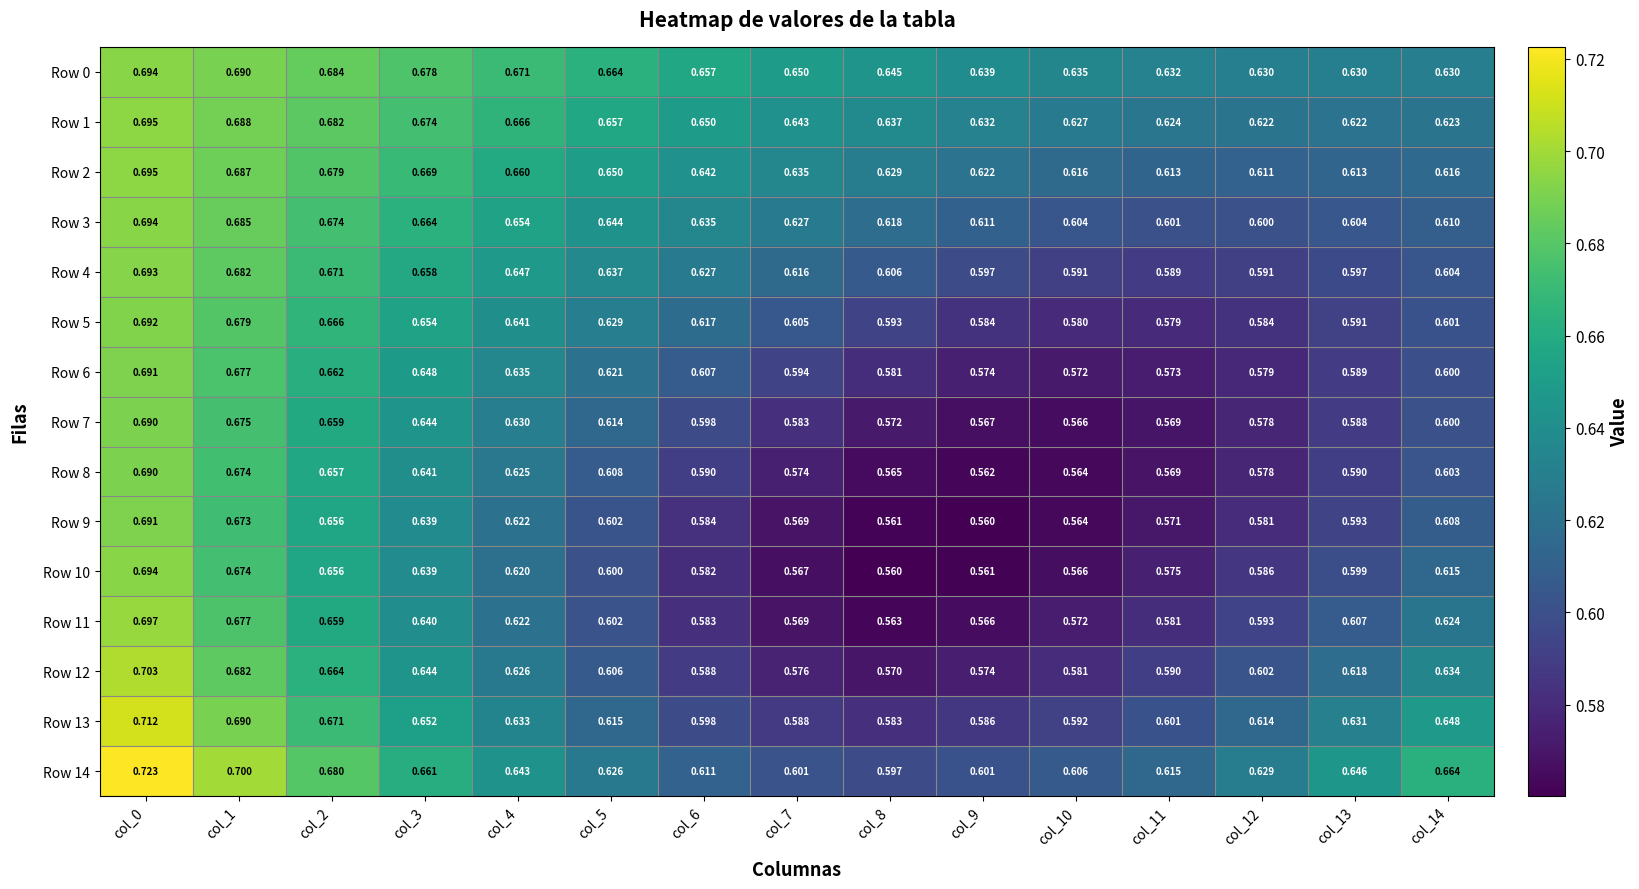

Is the value of Row 12 at col_10 greater than the value of Row 11 at col_9?

Yes